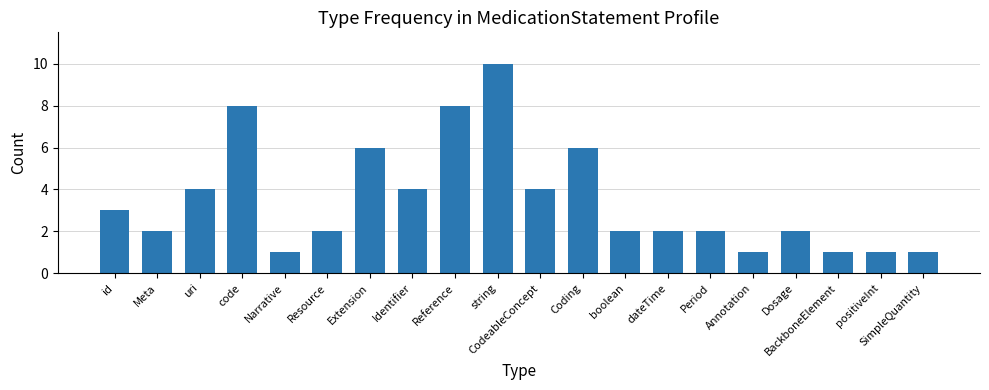

Are the bars horizontal?

No